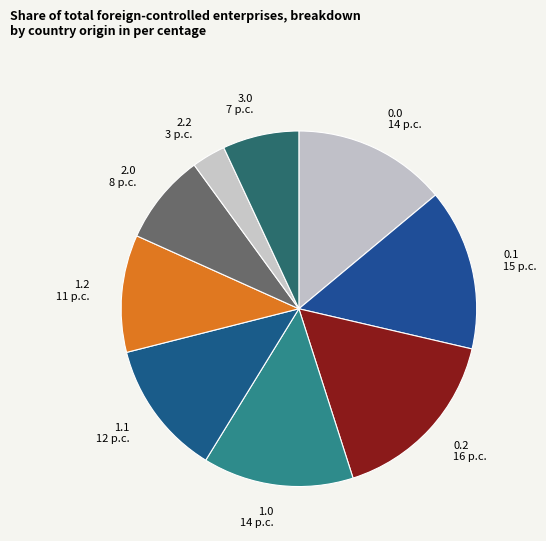

Does 3.0 account for over 50% of the chart?

No